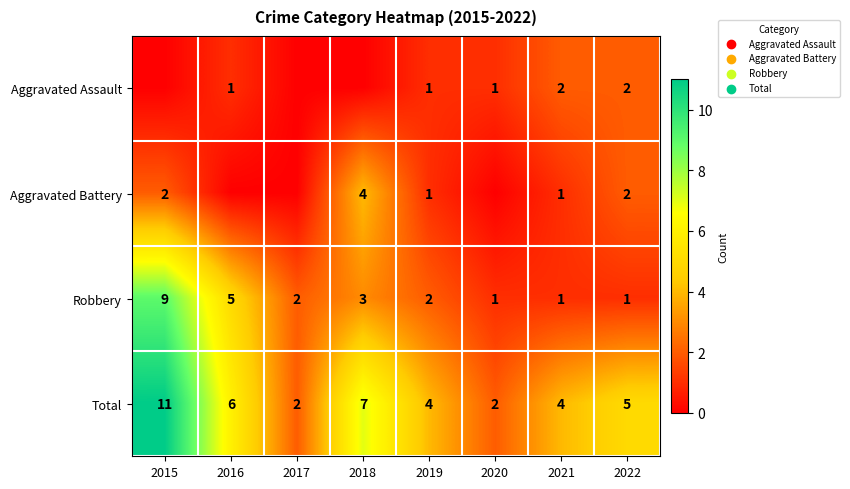

The Robbery series shows 1 at 2019. True or false?

False